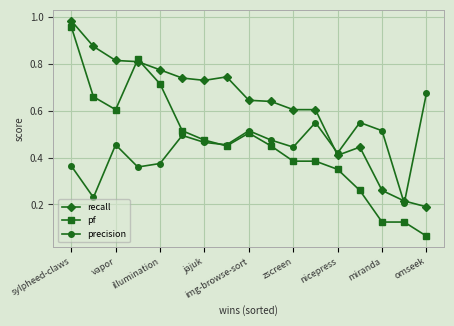

True or false: precision has more than 1 points higher than both neighbors.

True